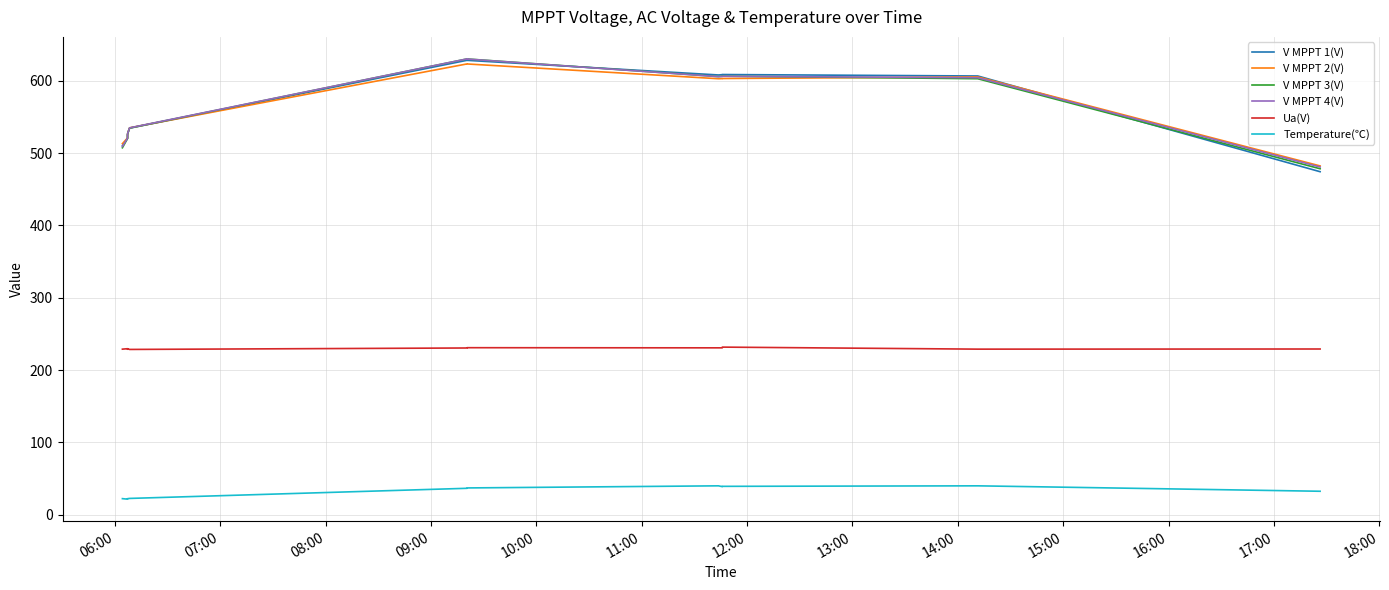

List the series in order of their peak value, highest first.

V MPPT 3(V), V MPPT 4(V), V MPPT 1(V), V MPPT 2(V), Ua(V), Temperature(℃)